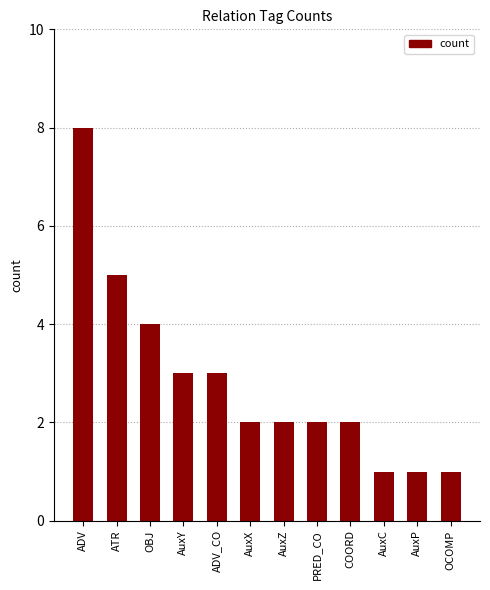

What is the difference between the second highest and minimum values?

4